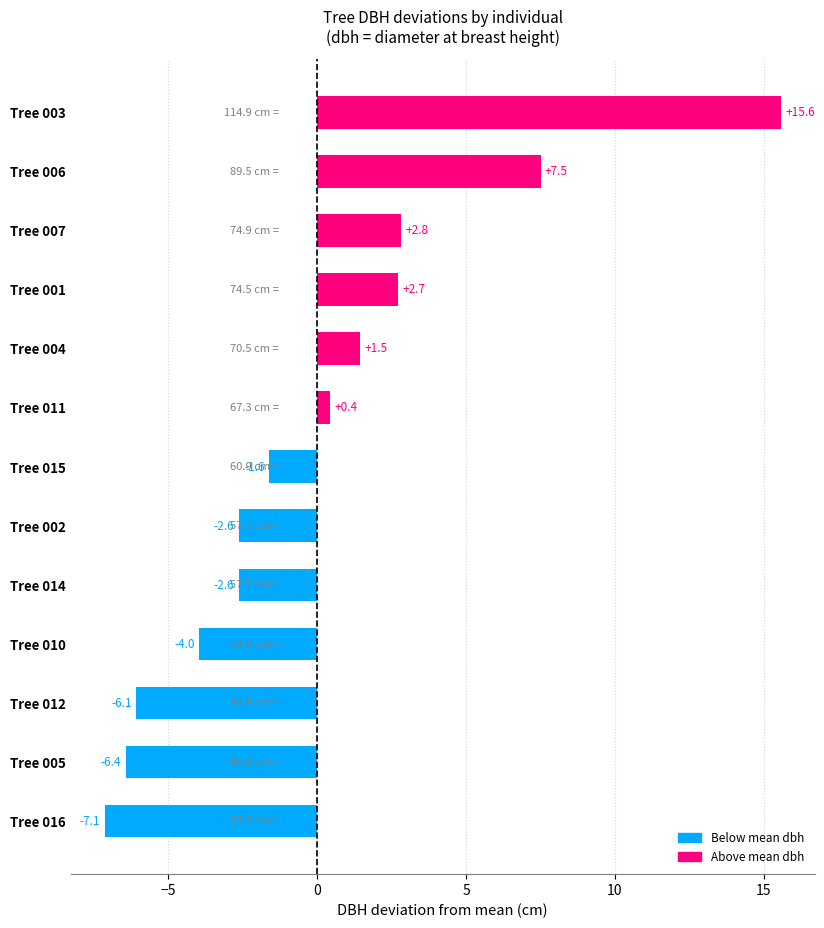

What is the difference between the maximum and second lowest values?

22.0